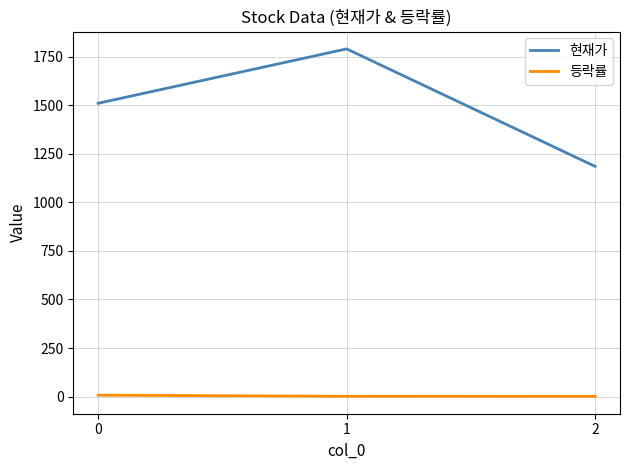

The value of 현재가 at 0 is 2476.0. True or false?

False